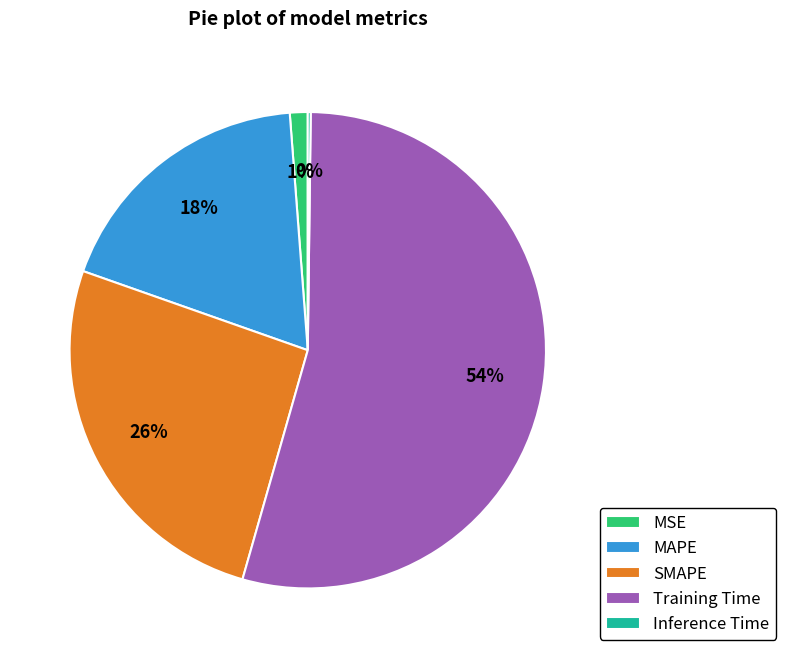

Between MSE and Training Time, which is larger?

Training Time